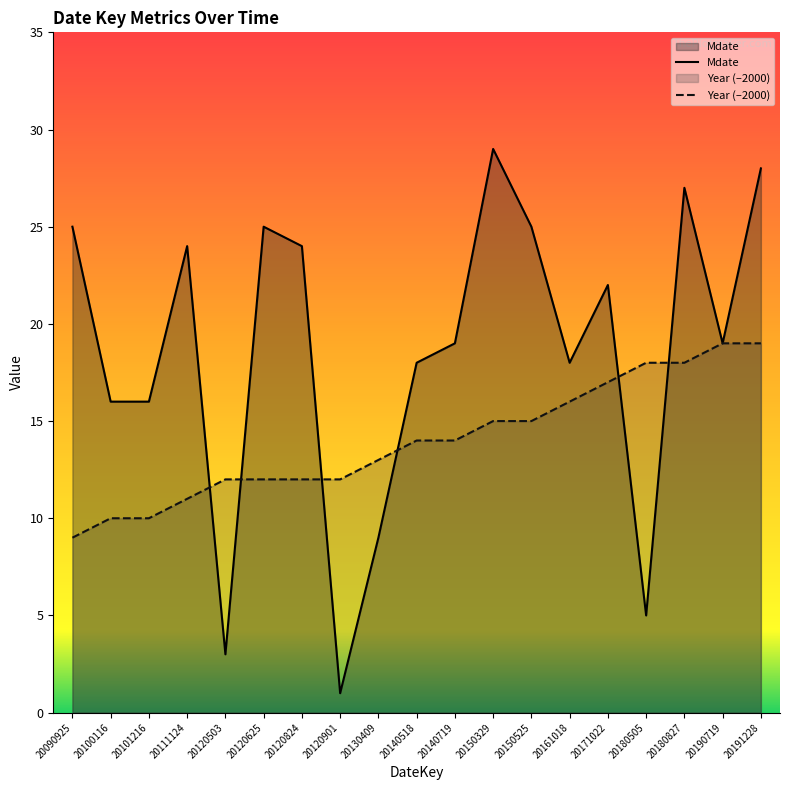

What is the sum of the Year values at 20150525 and 20100116?

25